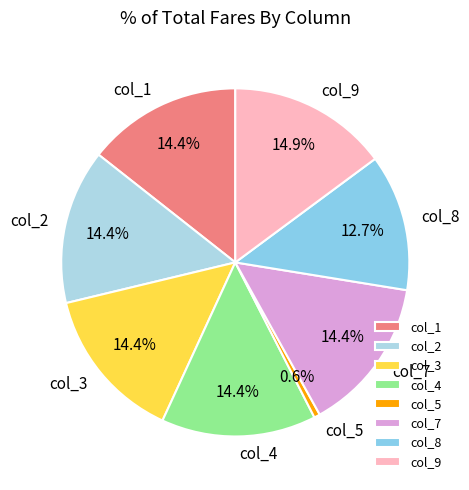

What is the ratio of the value at col_9 to the value at col_1?

1.0